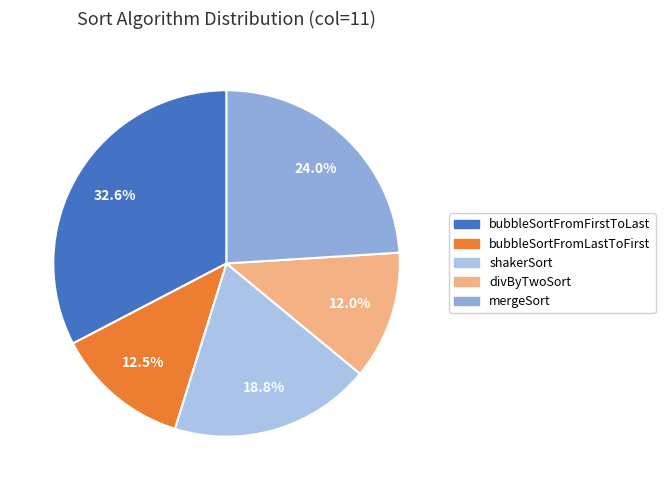

What is the largest slice in the pie chart?

bubbleSortFromFirstToLast